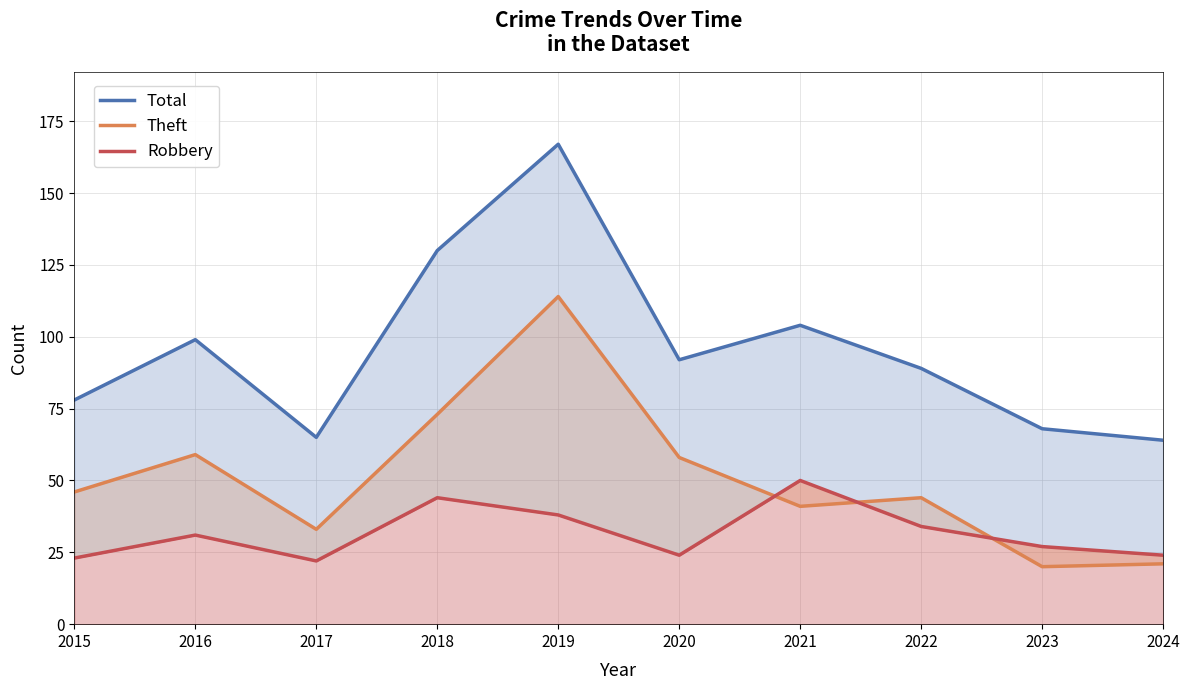

At which label does Theft first exceed 46?

2016